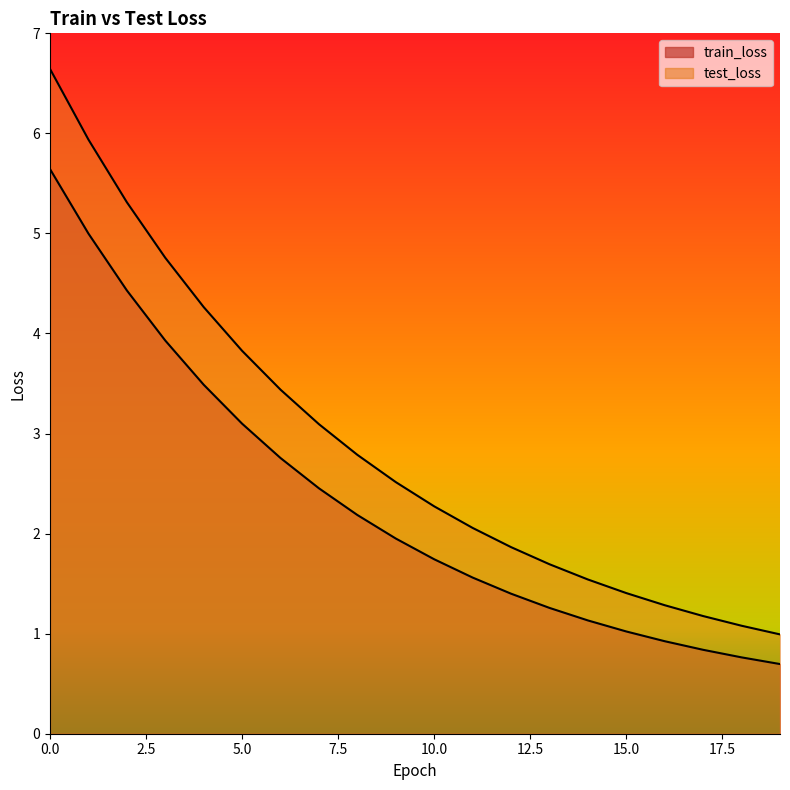

True or false: test_loss has more than 0 interior local peaks.

False